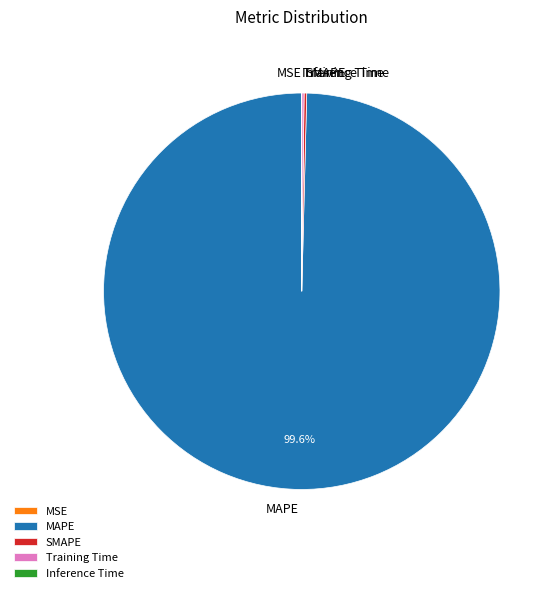

Which category has the biggest portion of the pie?

MAPE